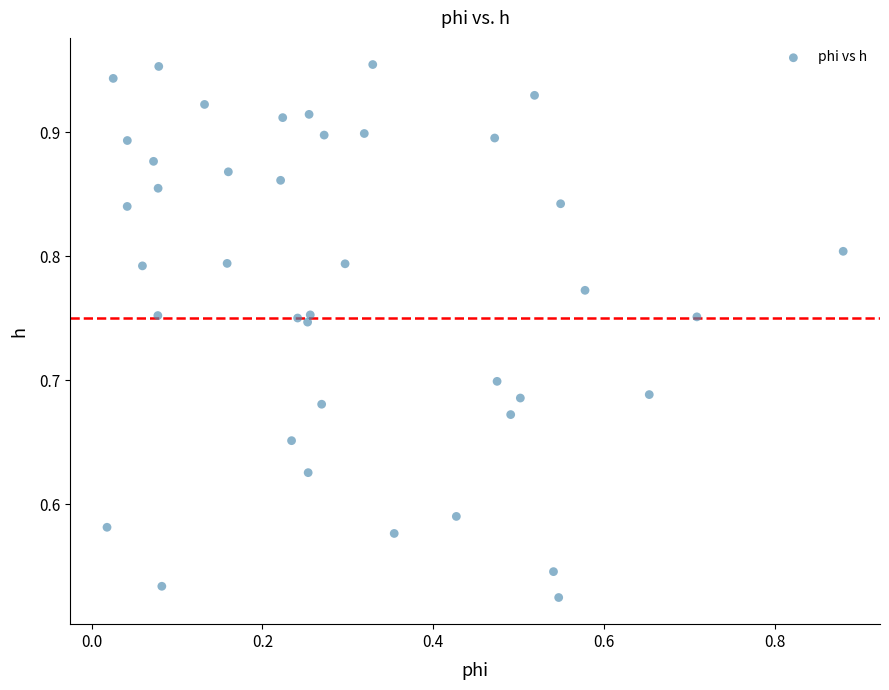

What is the range of Y values (max minus min)?

0.4